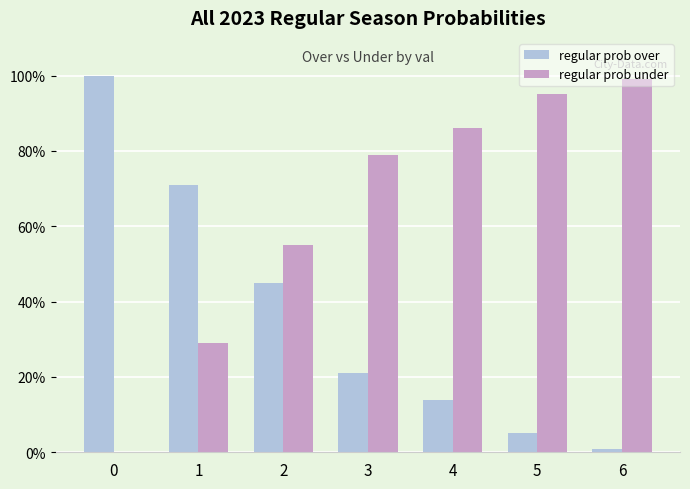

What is the maximum value for regular prob over?

100